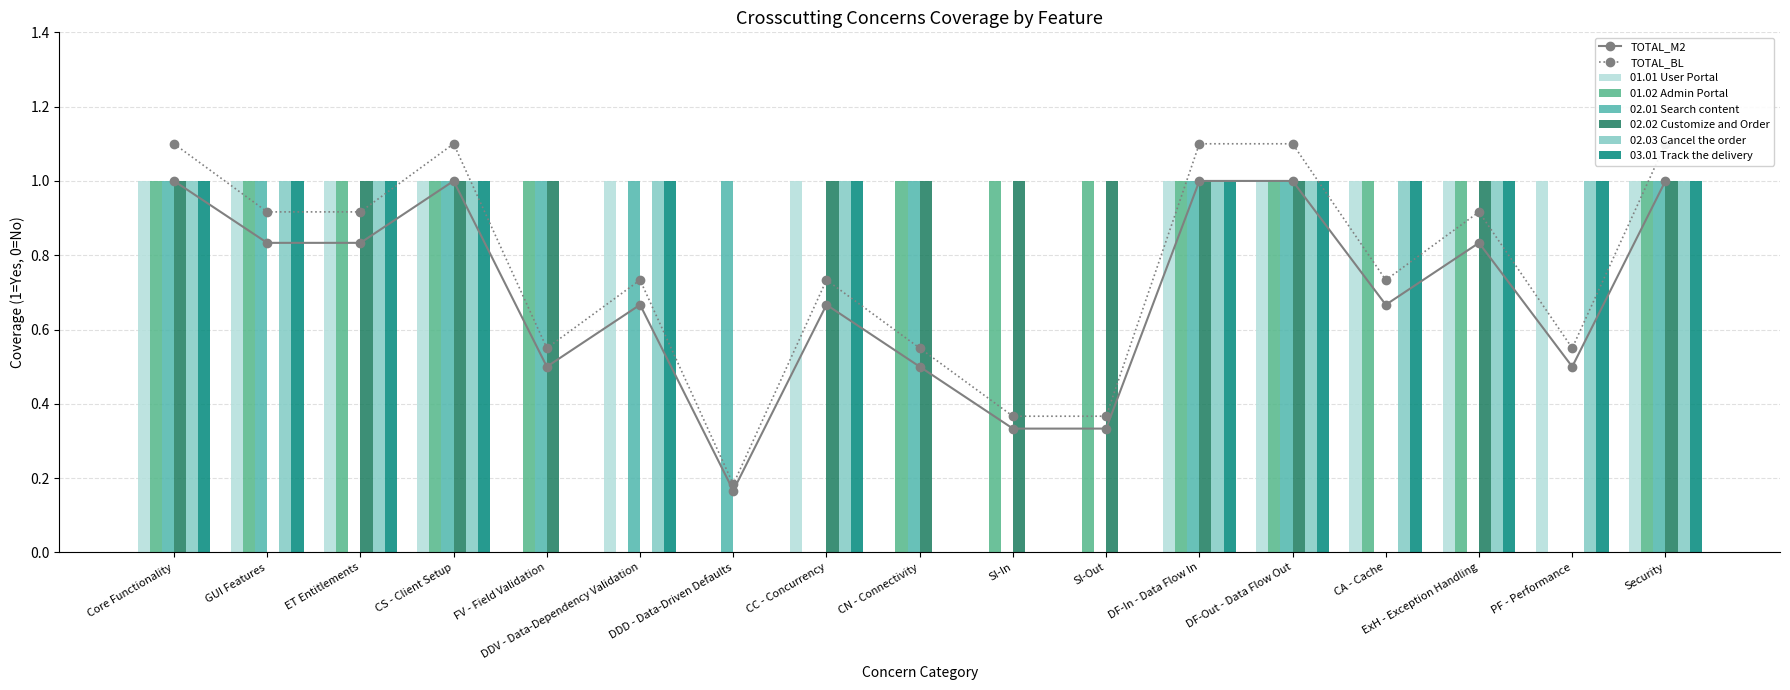

Between ET Entitlements and SI-In, which series saw the biggest shift?

01.01 User Portal